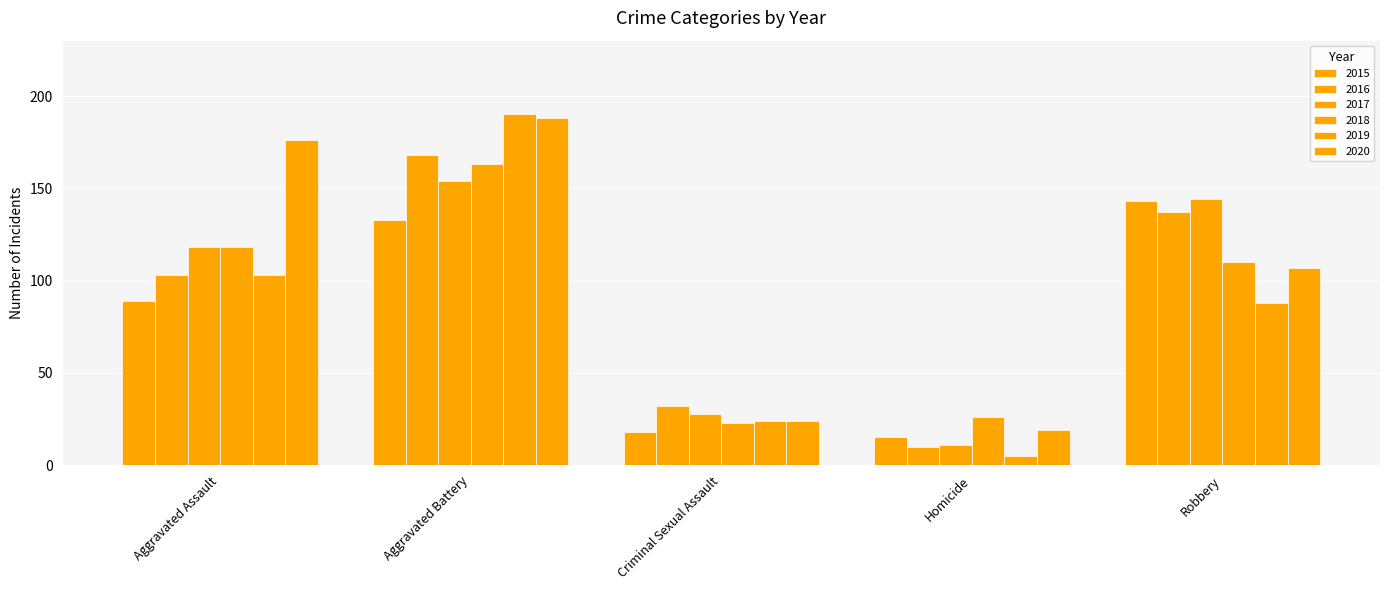

How many bars are there in each group?

6